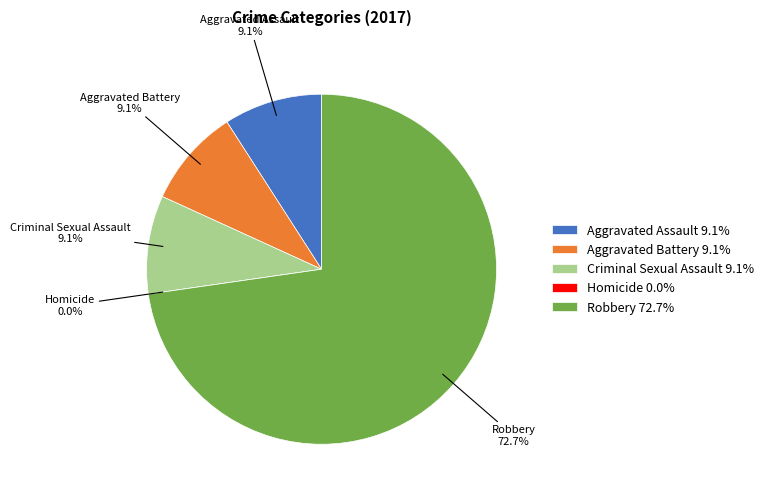

To the nearest percent, what portion does Aggravated Assault represent?

9%